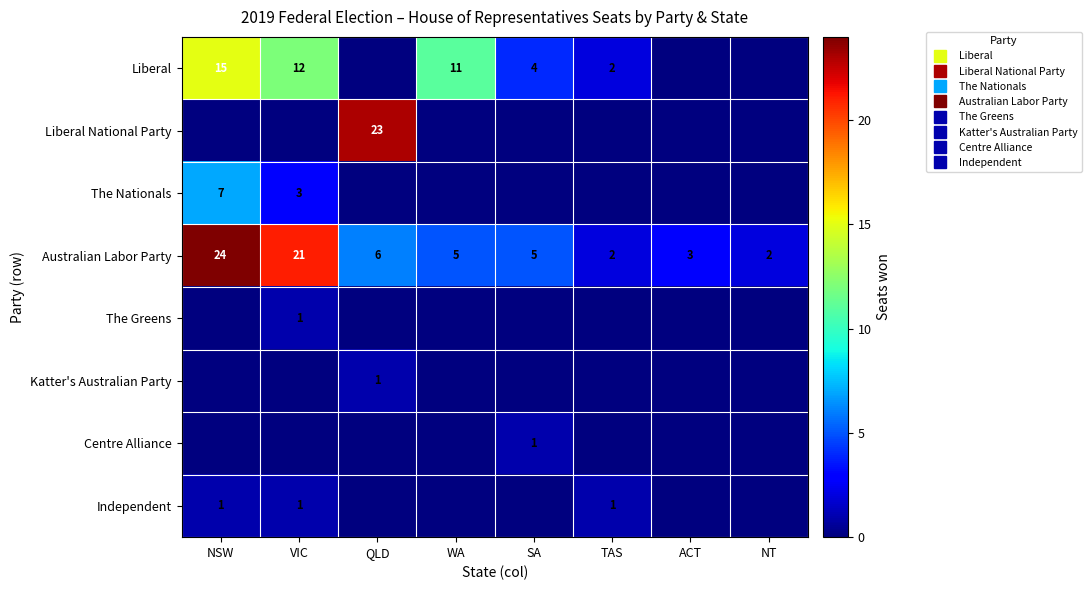

Which label corresponds to the largest value in the chart?

NSW